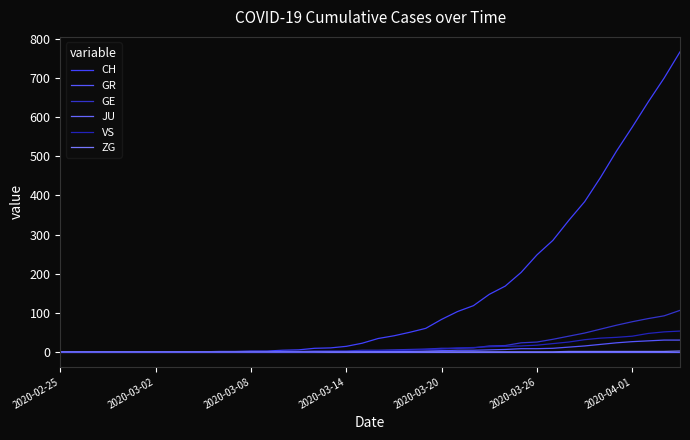

What is the difference between the maximum and minimum values in the GE series?

106